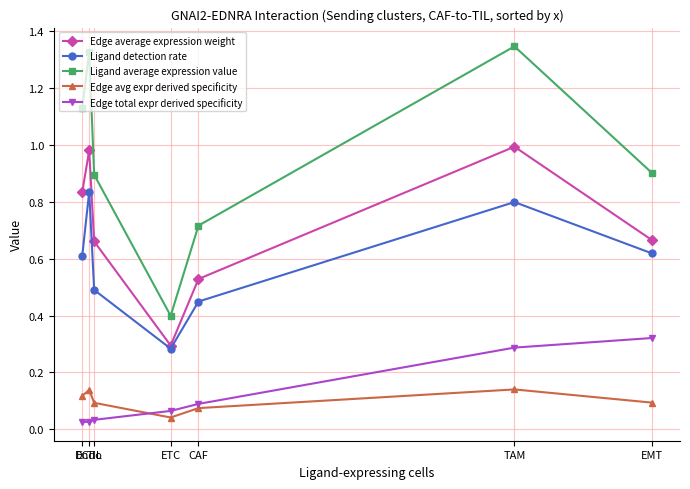

What is the sum of all Ligand average expression value values?

6.7